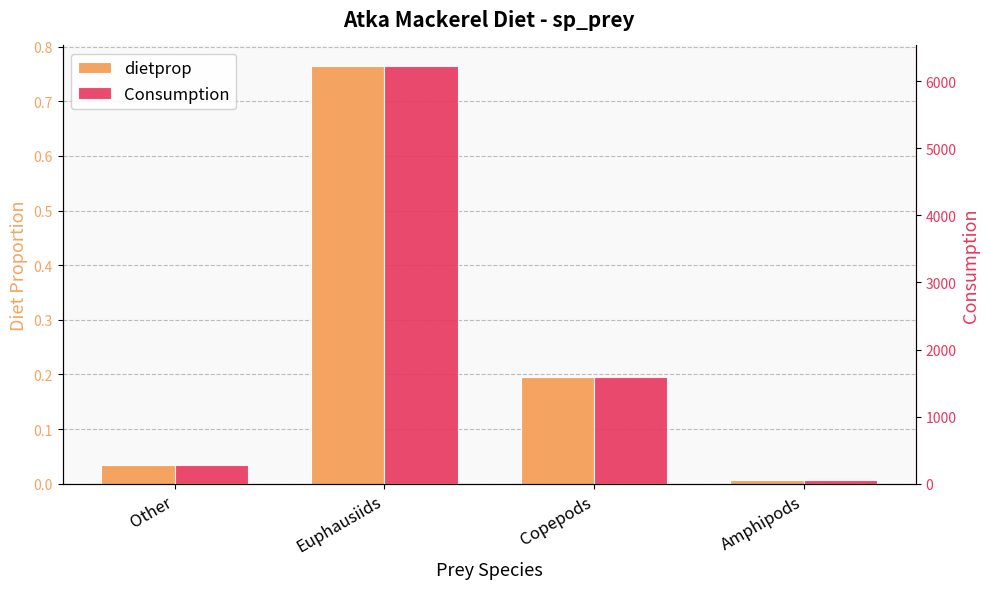

Reading right to left, transcribe all the data shown in this chart.

dietprop: 0.0	0.2	0.8	0.0
Consumption: 56.3	1594.8	6223.5	271.7